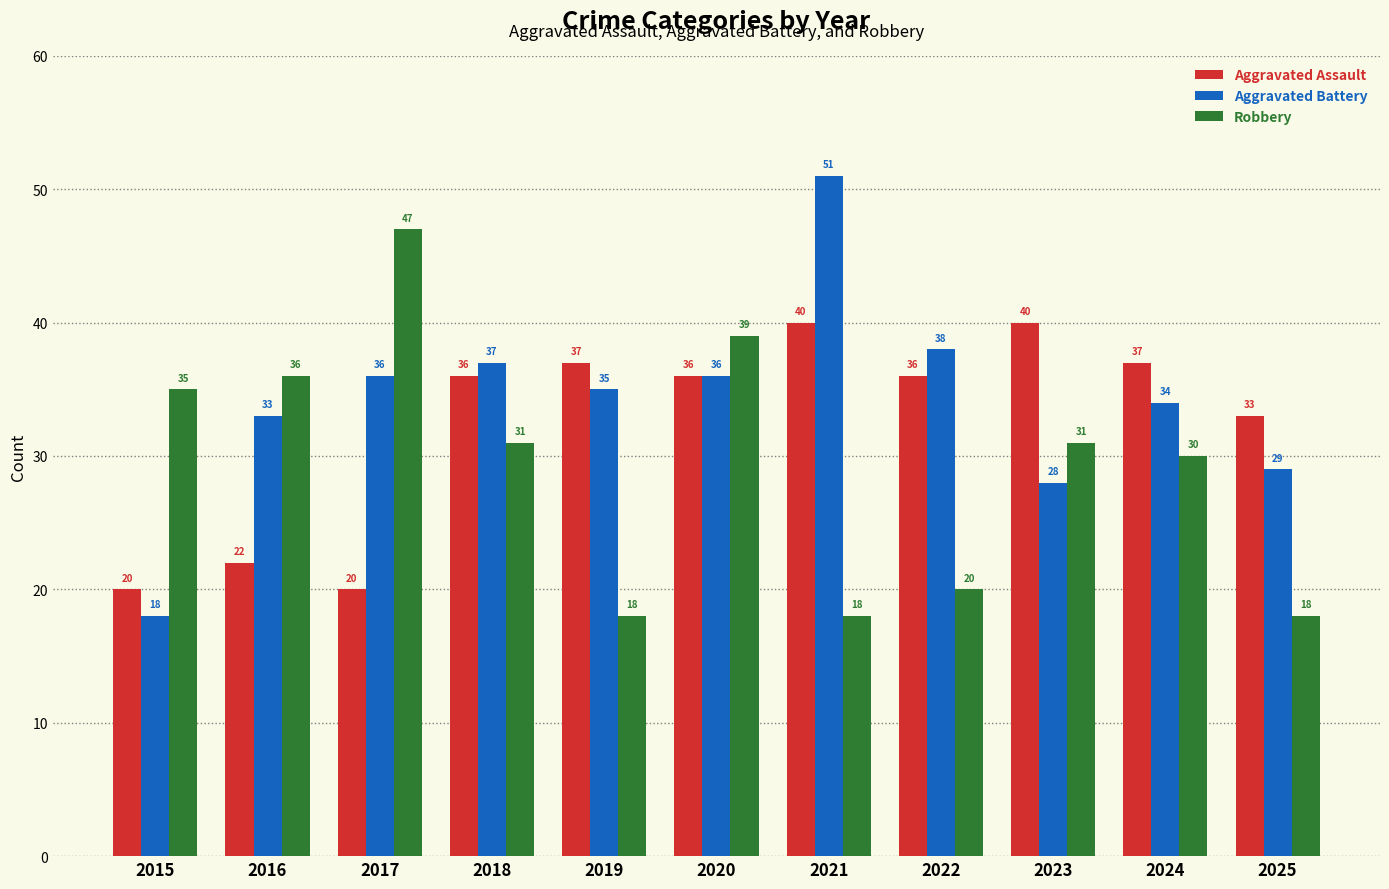

What is the sum of the Robbery values at 2022 and 2021?

38